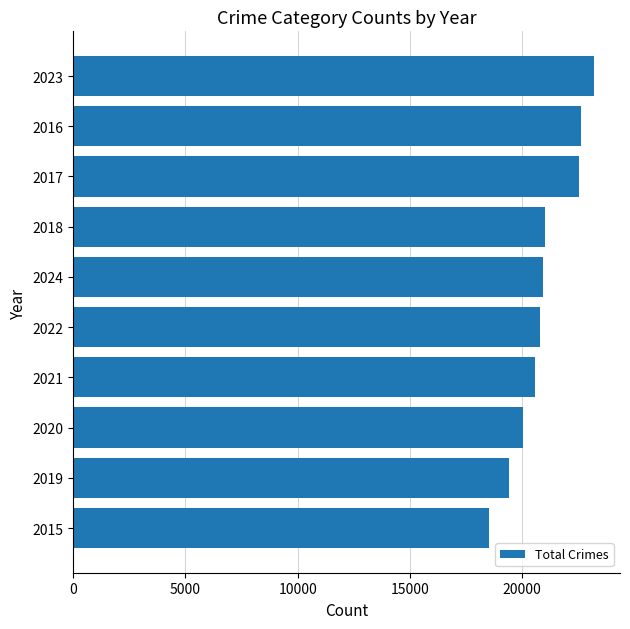

True or false: the data shows 27293 at 2019.

False